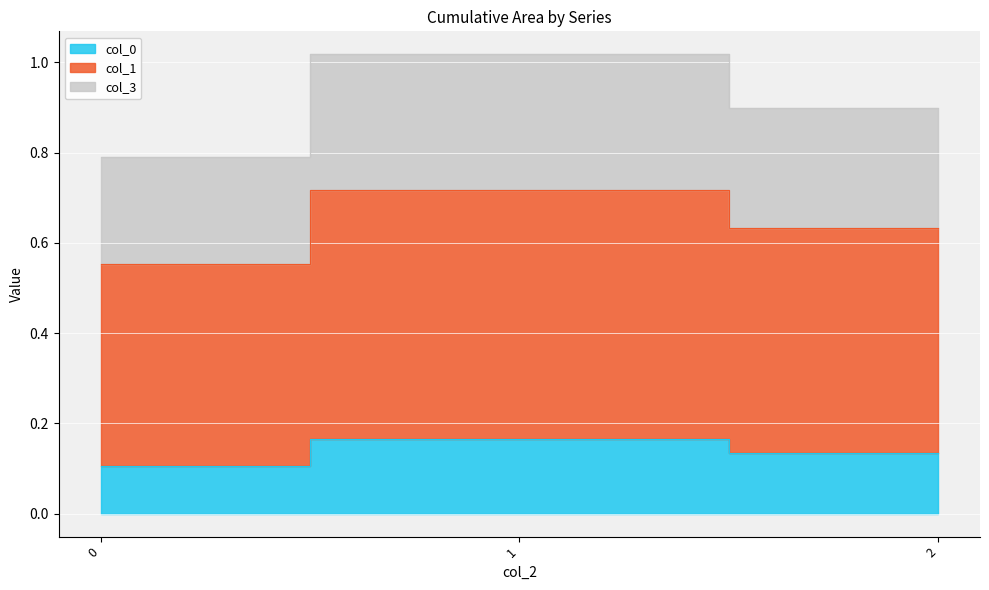

At how many categories does at least one series exceed 0?

3